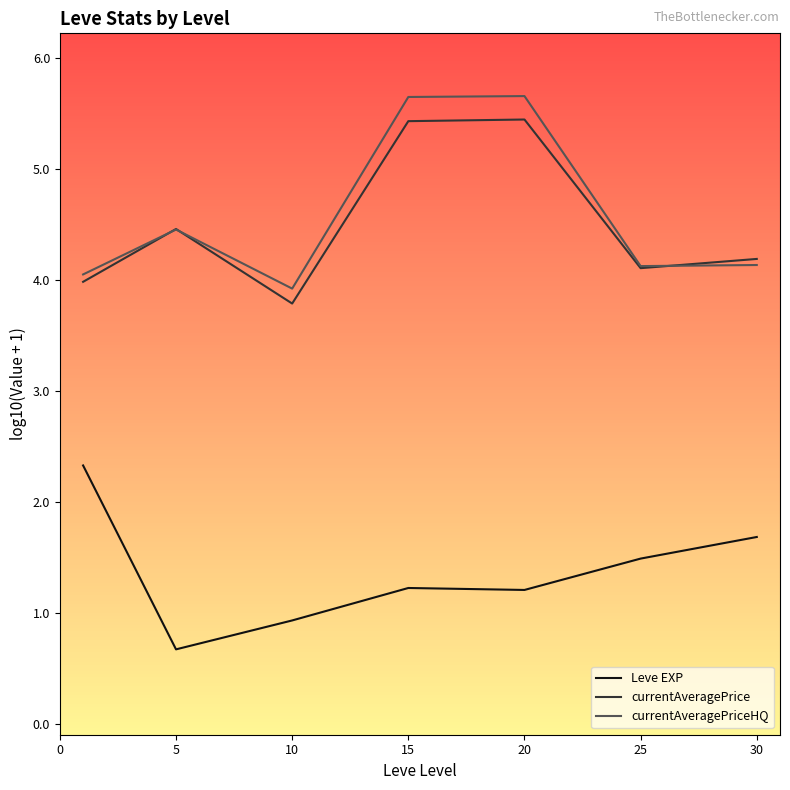

True or false: Leve EXP and currentAveragePrice cross at least once.

False